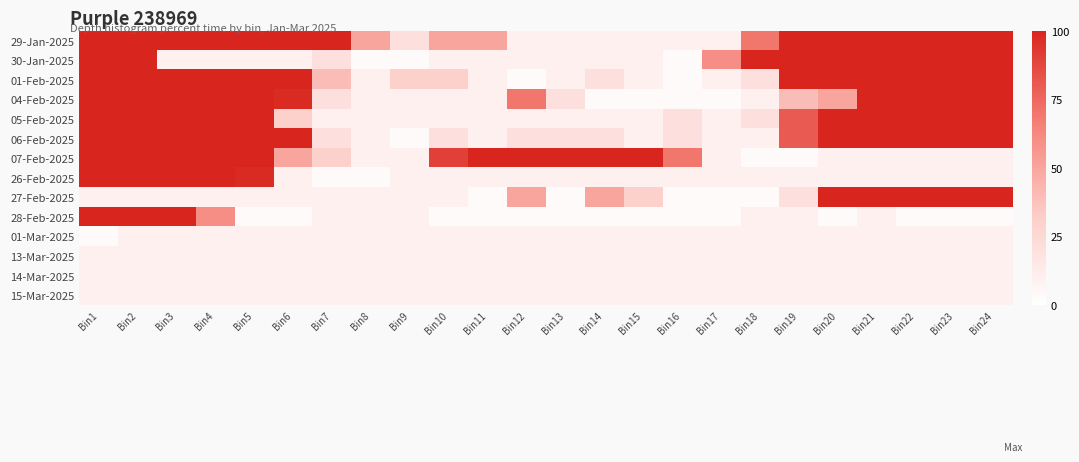

Reading left to right, what are all the values shown in this chart?

29-Jan-2025: Bin1=100	Bin2=100	Bin3=100	Bin4=100	Bin5=100	Bin6=100	Bin7=100	Bin8=50	Bin9=20	Bin10=50	Bin11=50	Bin12=10	Bin13=10	Bin14=10	Bin15=10	Bin16=10	Bin17=10	Bin18=70	Bin19=100	Bin20=100	Bin21=100	Bin22=100	Bin23=100	Bin24=100
30-Jan-2025: Bin1=100	Bin2=100	Bin3=10	Bin4=10	Bin5=10	Bin6=10	Bin7=20	Bin8=3	Bin9=3	Bin10=10	Bin11=10	Bin12=10	Bin13=10	Bin14=10	Bin15=10	Bin16=3	Bin17=60	Bin18=100	Bin19=100	Bin20=100	Bin21=100	Bin22=100	Bin23=100	Bin24=100
01-Feb-2025: Bin1=100	Bin2=100	Bin3=100	Bin4=100	Bin5=100	Bin6=100	Bin7=40	Bin8=10	Bin9=30	Bin10=30	Bin11=10	Bin12=3	Bin13=10	Bin14=20	Bin15=10	Bin16=3	Bin17=10	Bin18=20	Bin19=100	Bin20=100	Bin21=100	Bin22=100	Bin23=100	Bin24=100
04-Feb-2025: Bin1=100	Bin2=100	Bin3=100	Bin4=100	Bin5=100	Bin6=98	Bin7=20	Bin8=10	Bin9=10	Bin10=10	Bin11=10	Bin12=70	Bin13=20	Bin14=3	Bin15=3	Bin16=3	Bin17=3	Bin18=10	Bin19=40	Bin20=50	Bin21=100	Bin22=100	Bin23=100	Bin24=100
05-Feb-2025: Bin1=100	Bin2=100	Bin3=100	Bin4=100	Bin5=100	Bin6=30	Bin7=10	Bin8=10	Bin9=10	Bin10=10	Bin11=10	Bin12=10	Bin13=10	Bin14=10	Bin15=10	Bin16=20	Bin17=10	Bin18=20	Bin19=80	Bin20=100	Bin21=100	Bin22=100	Bin23=100	Bin24=100
06-Feb-2025: Bin1=100	Bin2=100	Bin3=100	Bin4=100	Bin5=100	Bin6=100	Bin7=20	Bin8=10	Bin9=3	Bin10=20	Bin11=10	Bin12=20	Bin13=20	Bin14=20	Bin15=10	Bin16=20	Bin17=10	Bin18=10	Bin19=80	Bin20=100	Bin21=100	Bin22=100	Bin23=100	Bin24=100
07-Feb-2025: Bin1=100	Bin2=100	Bin3=100	Bin4=100	Bin5=100	Bin6=50	Bin7=30	Bin8=10	Bin9=10	Bin10=90	Bin11=100	Bin12=100	Bin13=100	Bin14=100	Bin15=100	Bin16=70	Bin17=10	Bin18=3	Bin19=3	Bin20=10	Bin21=10	Bin22=10	Bin23=10	Bin24=10
26-Feb-2025: Bin1=100	Bin2=100	Bin3=100	Bin4=100	Bin5=98	Bin6=10	Bin7=3	Bin8=3	Bin9=10	Bin10=10	Bin11=10	Bin12=10	Bin13=10	Bin14=10	Bin15=10	Bin16=10	Bin17=10	Bin18=10	Bin19=10	Bin20=10	Bin21=10	Bin22=10	Bin23=10	Bin24=10
27-Feb-2025: Bin1=10	Bin2=10	Bin3=10	Bin4=10	Bin5=10	Bin6=10	Bin7=10	Bin8=10	Bin9=10	Bin10=10	Bin11=3	Bin12=50	Bin13=3	Bin14=50	Bin15=30	Bin16=3	Bin17=3	Bin18=3	Bin19=20	Bin20=100	Bin21=100	Bin22=100	Bin23=100	Bin24=100
28-Feb-2025: Bin1=100	Bin2=100	Bin3=100	Bin4=60	Bin5=3	Bin6=3	Bin7=10	Bin8=10	Bin9=10	Bin10=3	Bin11=3	Bin12=3	Bin13=3	Bin14=3	Bin15=3	Bin16=3	Bin17=3	Bin18=10	Bin19=10	Bin20=3	Bin21=10	Bin22=3	Bin23=3	Bin24=3
01-Mar-2025: Bin1=3	Bin2=10	Bin3=10	Bin4=10	Bin5=10	Bin6=10	Bin7=10	Bin8=10	Bin9=10	Bin10=10	Bin11=10	Bin12=10	Bin13=10	Bin14=10	Bin15=10	Bin16=10	Bin17=10	Bin18=10	Bin19=10	Bin20=10	Bin21=10	Bin22=10	Bin23=10	Bin24=10
13-Mar-2025: Bin1=10	Bin2=10	Bin3=10	Bin4=10	Bin5=10	Bin6=10	Bin7=10	Bin8=10	Bin9=10	Bin10=10	Bin11=10	Bin12=10	Bin13=10	Bin14=10	Bin15=10	Bin16=10	Bin17=10	Bin18=10	Bin19=10	Bin20=10	Bin21=10	Bin22=10	Bin23=10	Bin24=10
14-Mar-2025: Bin1=10	Bin2=10	Bin3=10	Bin4=10	Bin5=10	Bin6=10	Bin7=10	Bin8=10	Bin9=10	Bin10=10	Bin11=10	Bin12=10	Bin13=10	Bin14=10	Bin15=10	Bin16=10	Bin17=10	Bin18=10	Bin19=10	Bin20=10	Bin21=10	Bin22=10	Bin23=10	Bin24=10
15-Mar-2025: Bin1=10	Bin2=10	Bin3=10	Bin4=10	Bin5=10	Bin6=10	Bin7=10	Bin8=10	Bin9=10	Bin10=10	Bin11=10	Bin12=10	Bin13=10	Bin14=10	Bin15=10	Bin16=10	Bin17=10	Bin18=10	Bin19=10	Bin20=10	Bin21=10	Bin22=10	Bin23=10	Bin24=10